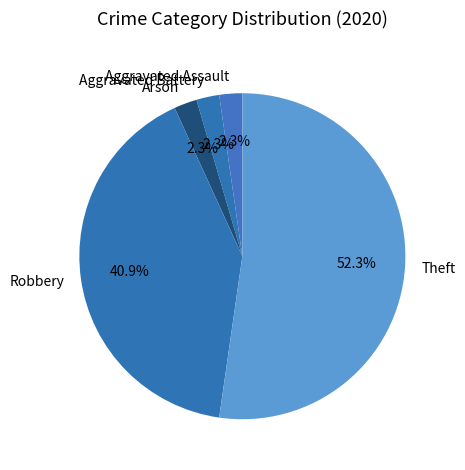

Does any single category account for the majority?

Yes